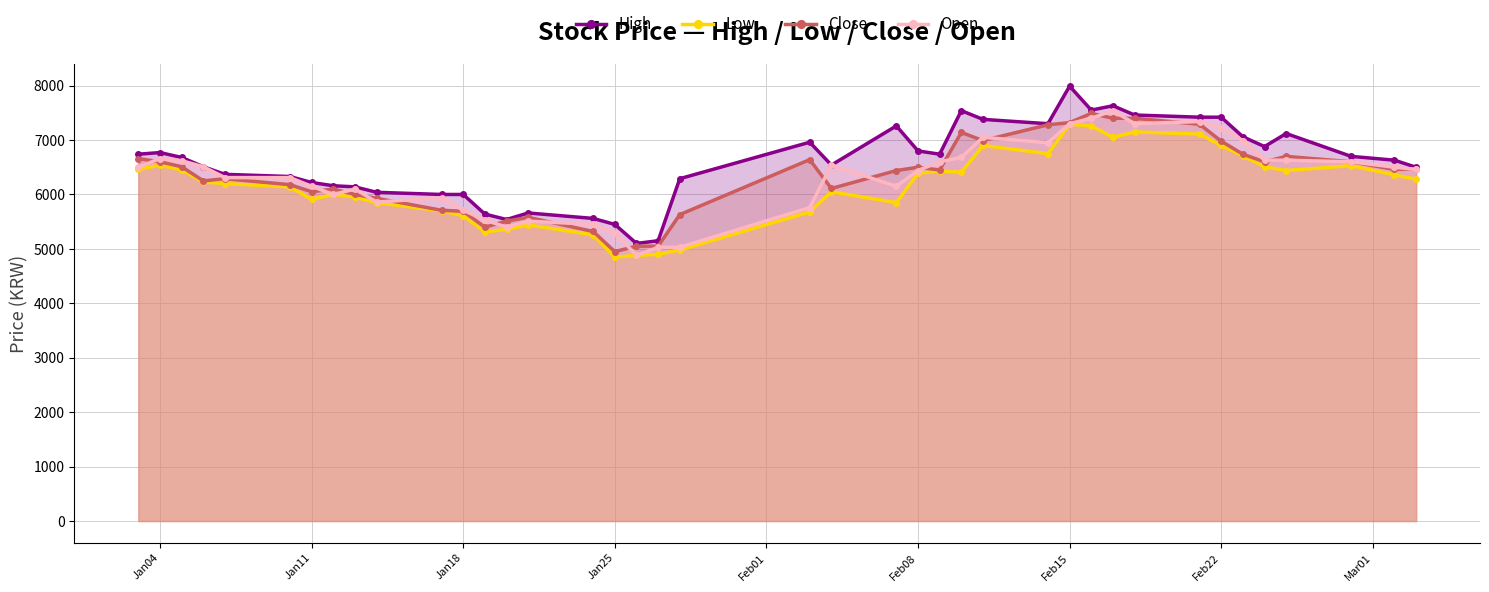

What is the minimum value shown in the chart?

4850